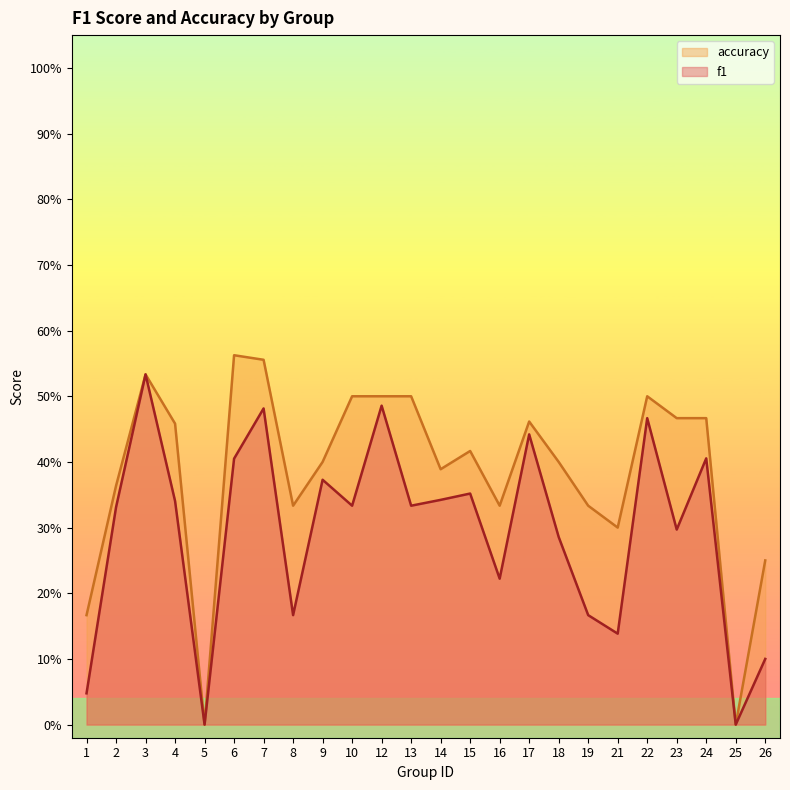

How many categories are shown in the chart?

24